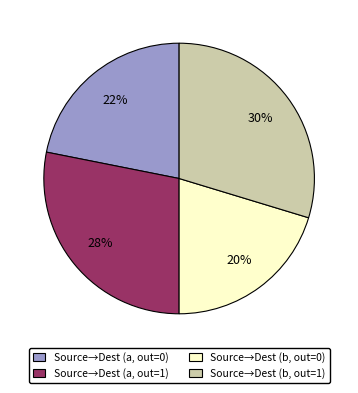

How many segments does this pie chart have?

4